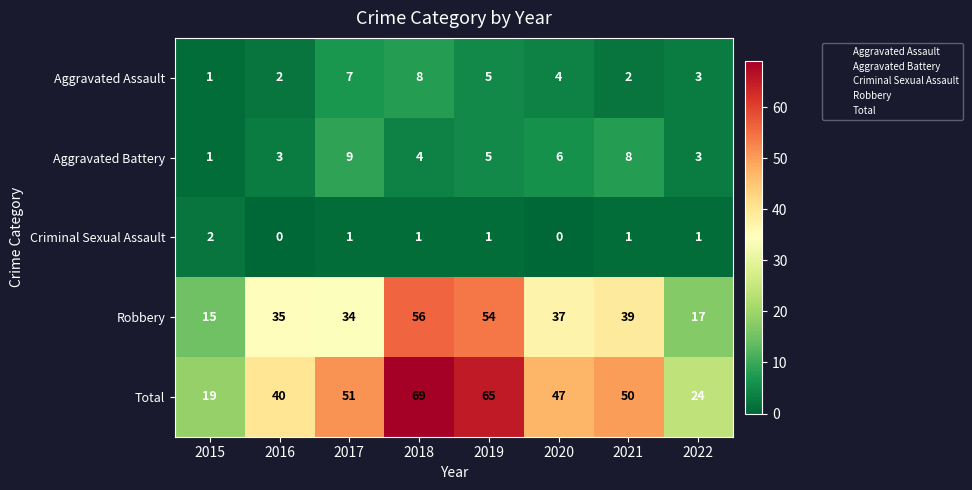

What value does the Total series have at 2019, to the nearest 5?

65